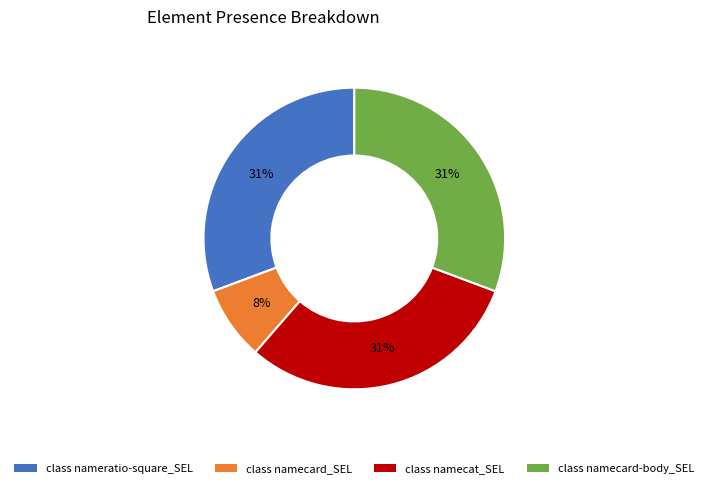

Does any single category account for the majority?

No